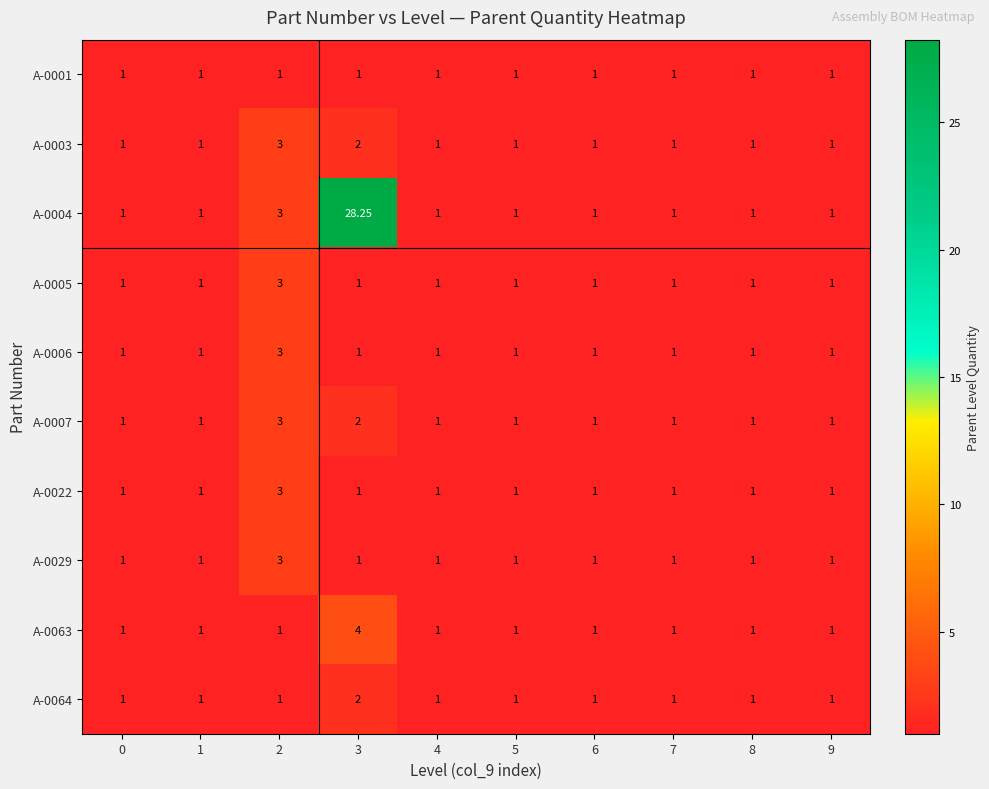

Which series has the widest spread of values?

A-0004